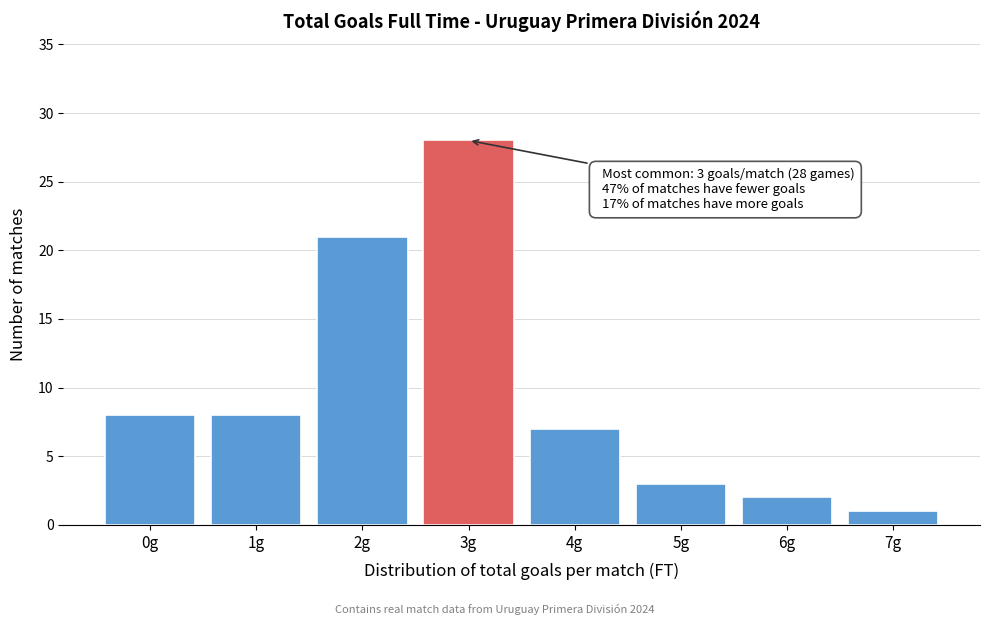

Reading left to right, extract all data points from this chart.

8	8	21	28	7	3	2	1